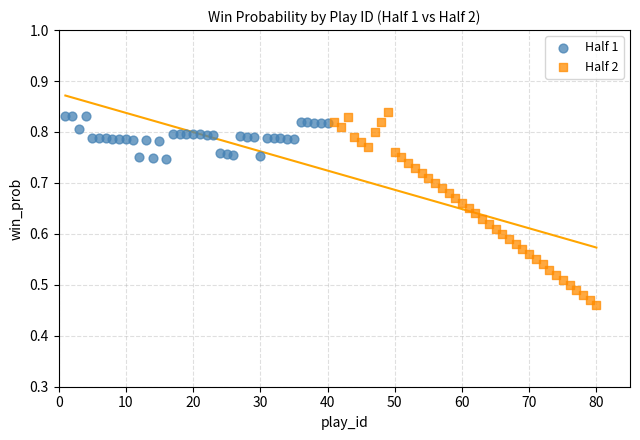

Which series has the largest Y range (max minus min)?

Half 2